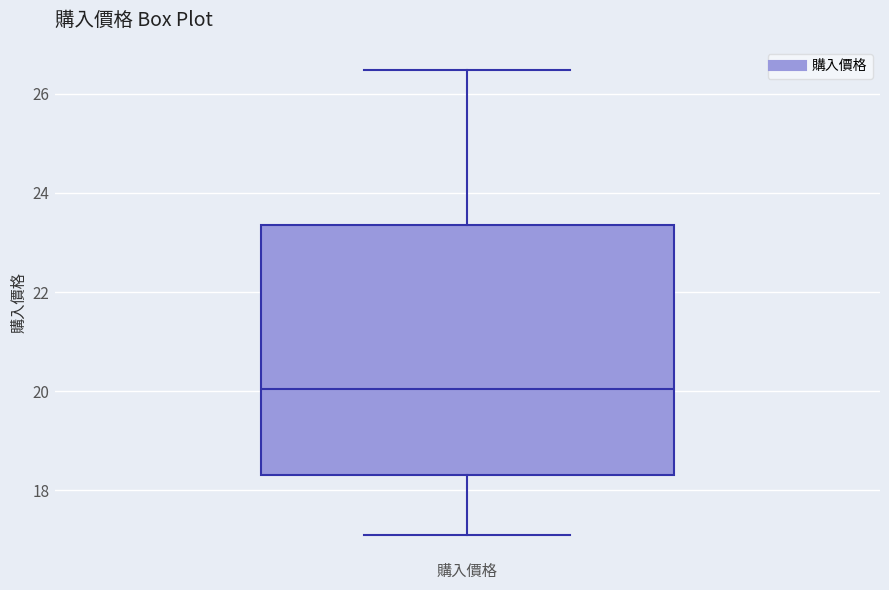

Where is the lower edge of the box for 購入價格 on the y-axis? The values are not printed on the chart, so give them approximately, as read against the axis.

18.4